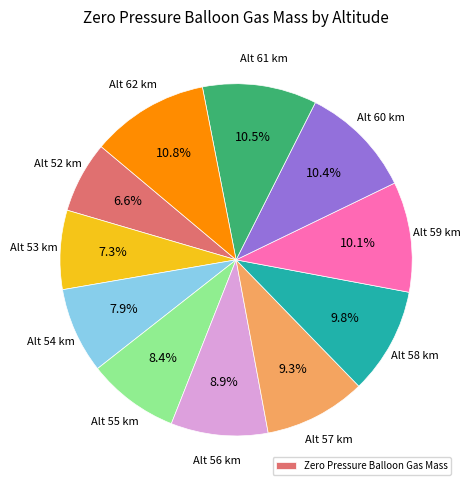

Is there any slice that represents more than half of the pie?

No